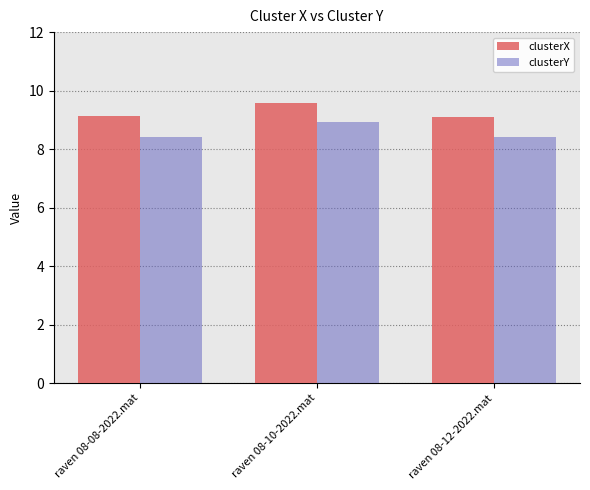

Rank the series by their average value, from lowest to highest.

clusterY, clusterX